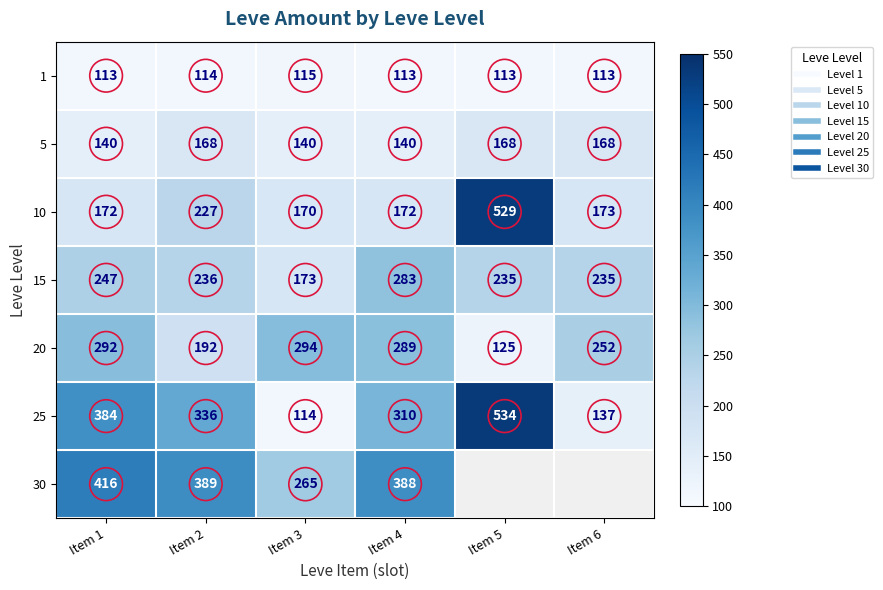

The value of 20 at Item 4 is 289.0. True or false?

True